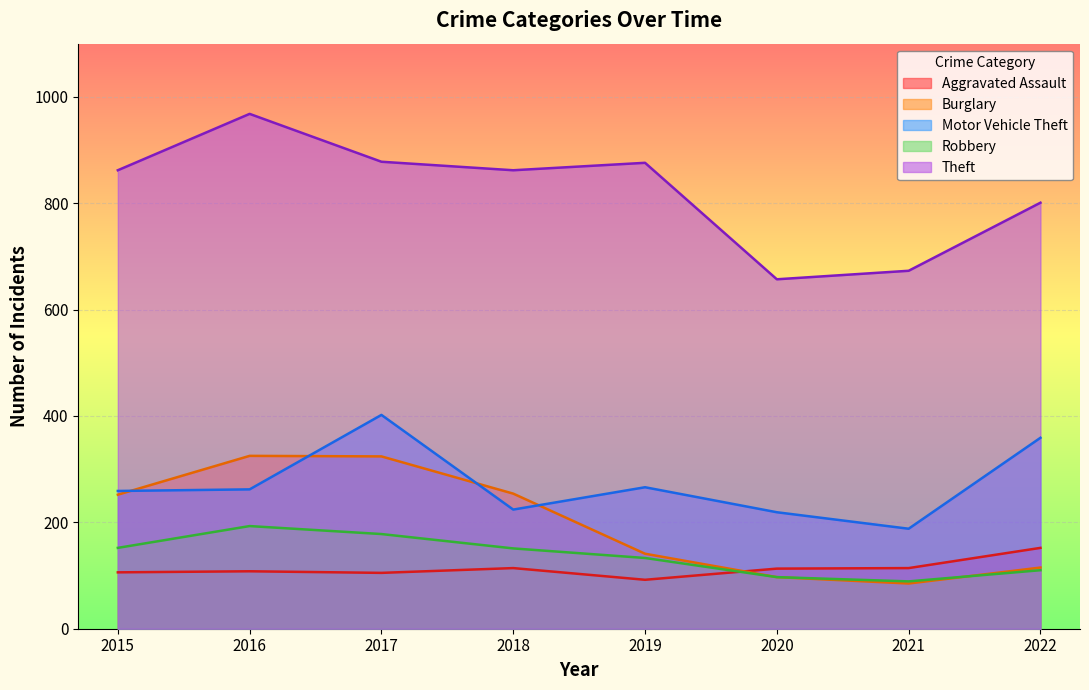

What is the value of the Robbery point at the 1st from the left?

152